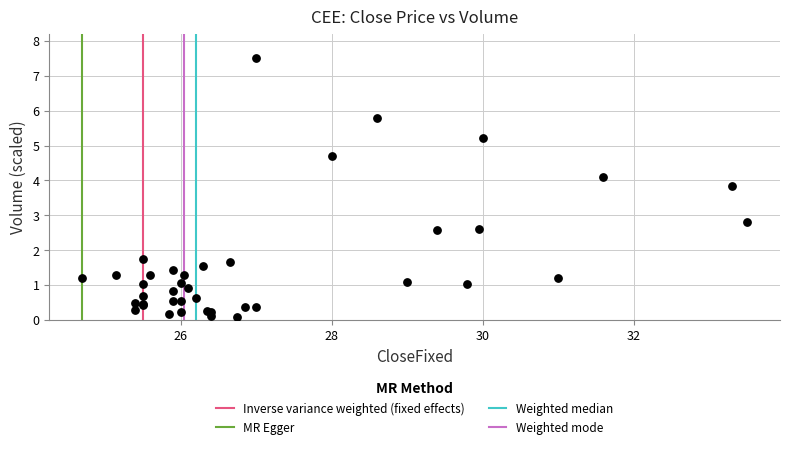

What Y value in the scatter plot is closest to 3?

2.8